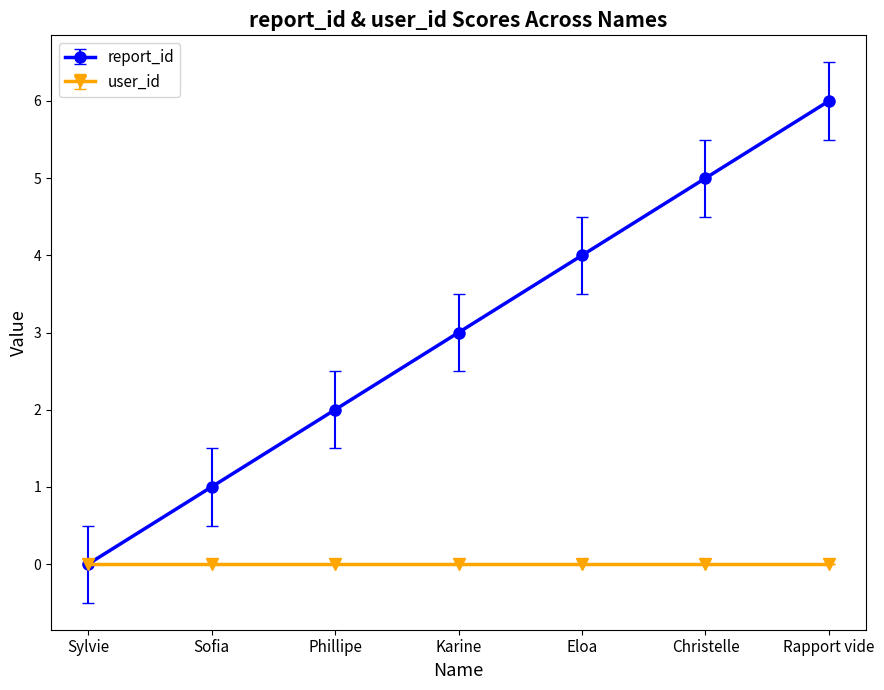

True or false: user_id has a value of 0 at Rapport vide.

True